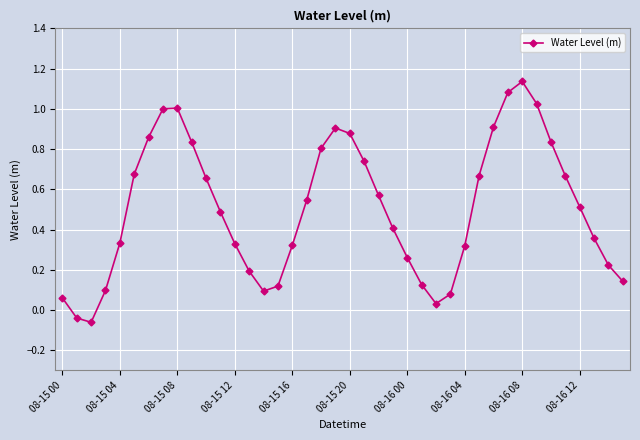

How many points are higher than both their immediate neighbors (excluding endpoints)?

3